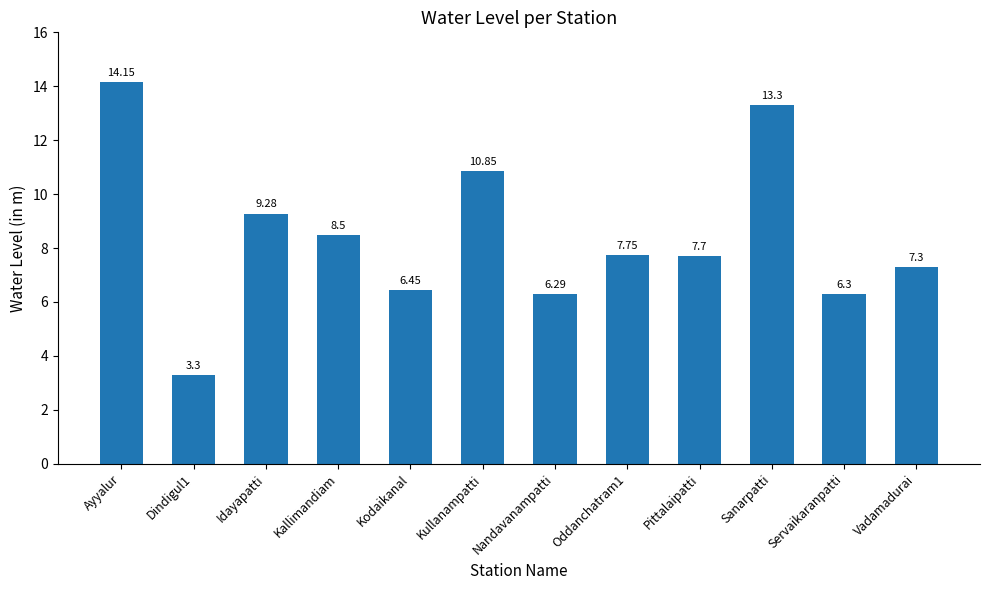

What is the average value?

8.4